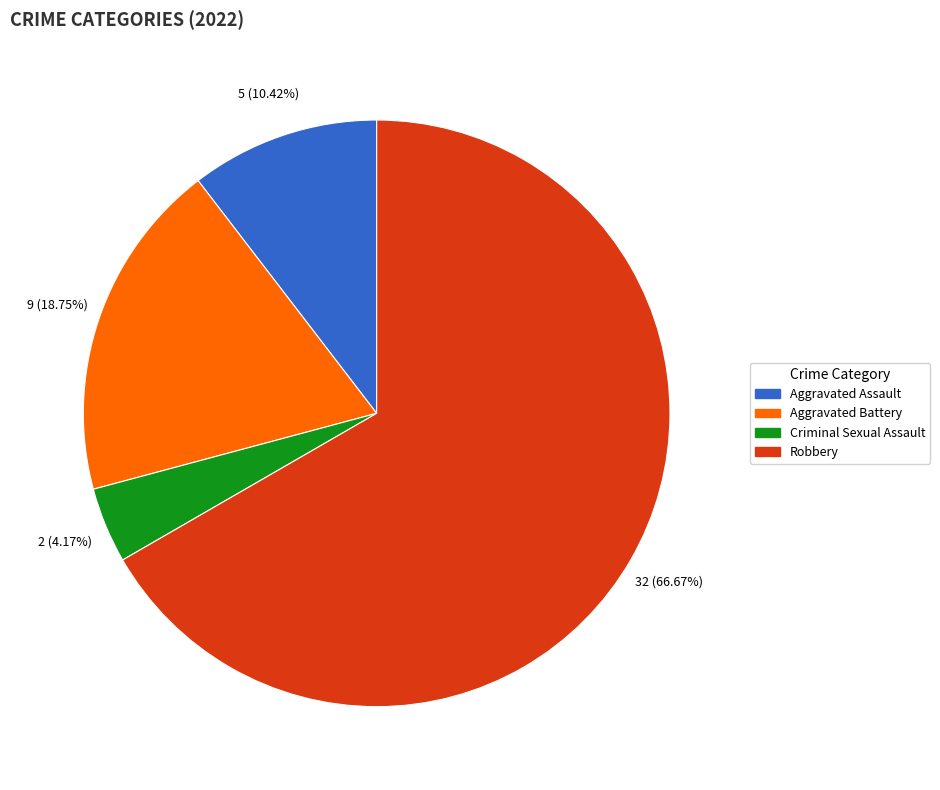

Count the number of slices in the pie.

4